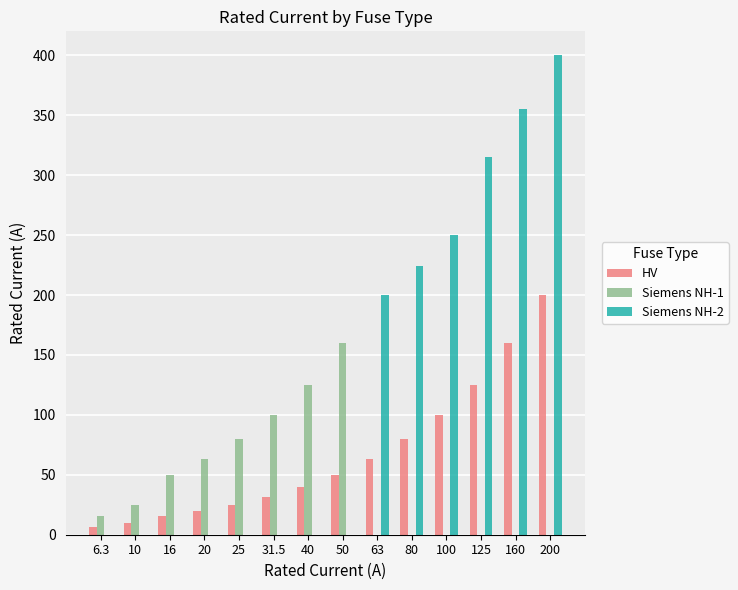

What is the sum of all Siemens NH-1 values?

619.0